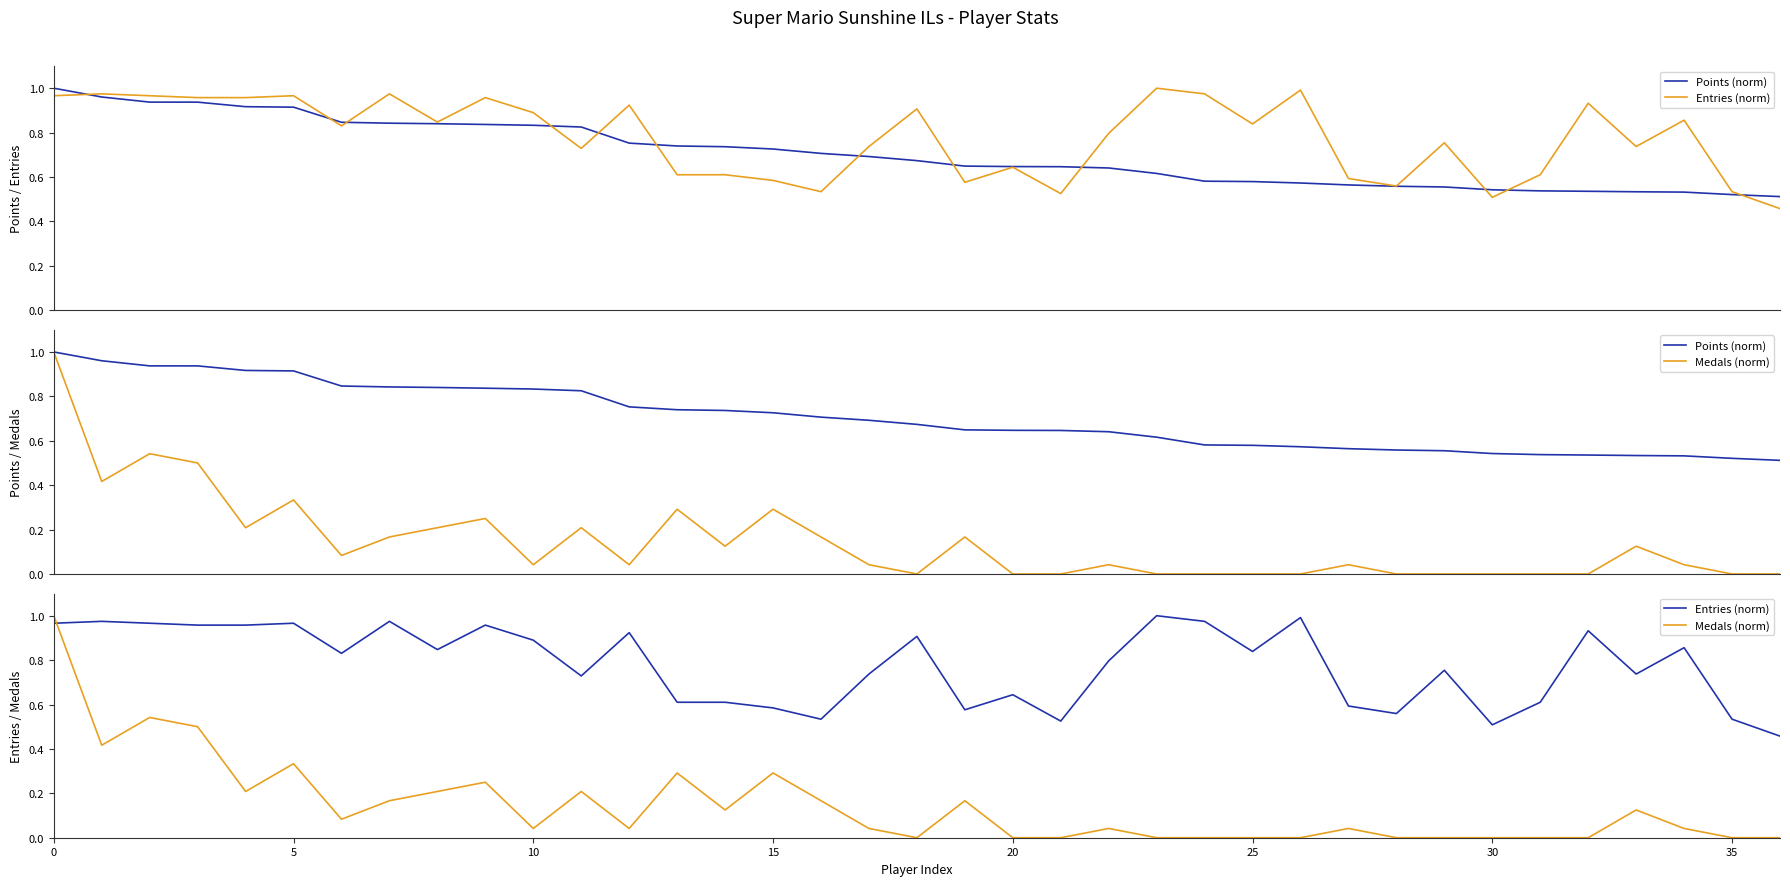

What is the spread (max minus min) of values at 20?

0.7